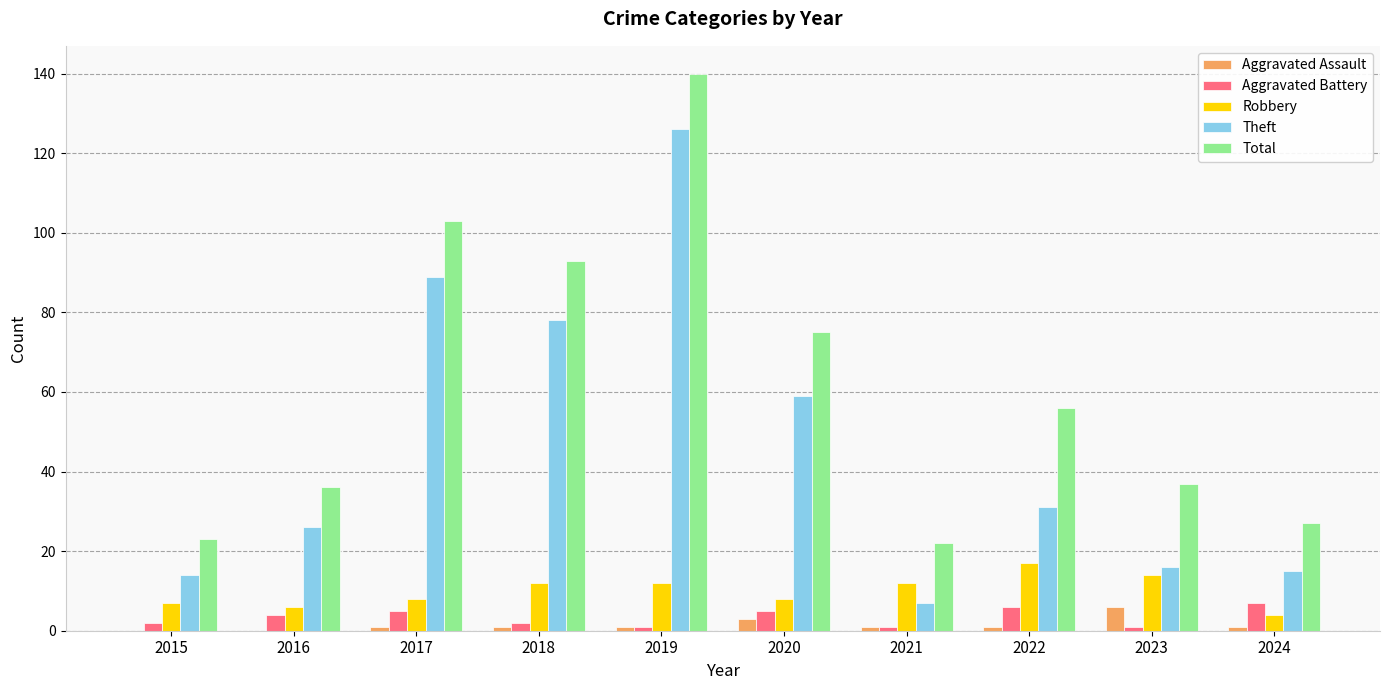

Which category has the highest value across all series?

2019